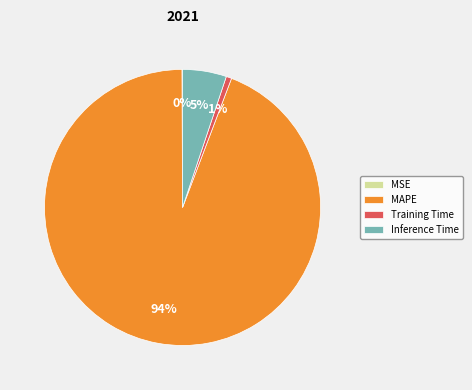

What is the largest slice in the pie chart?

MAPE